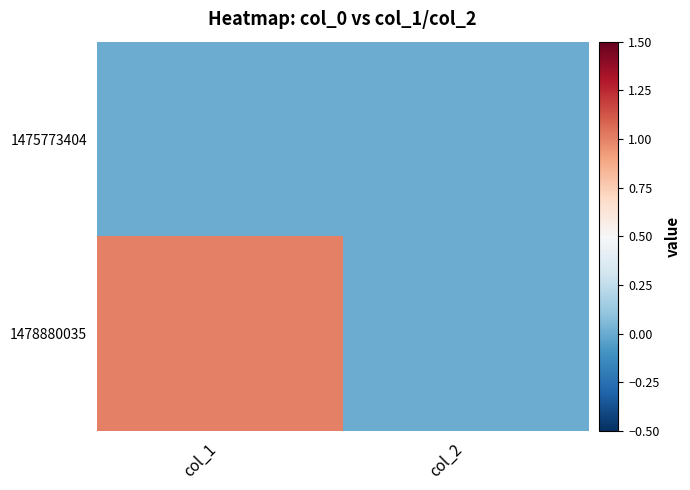

Reading left to right, transcribe all the data shown in this chart.

1475773404: col_1=0	col_2=0
1478880035: col_1=1	col_2=0